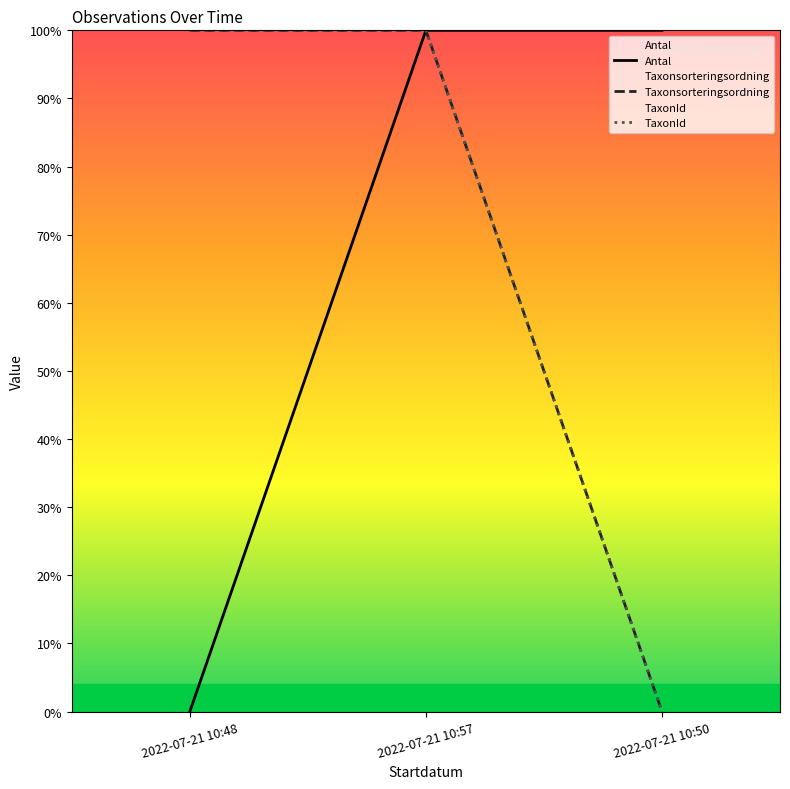

Is it true that Antal equals 0 at 2022-07-21 10:48?

True